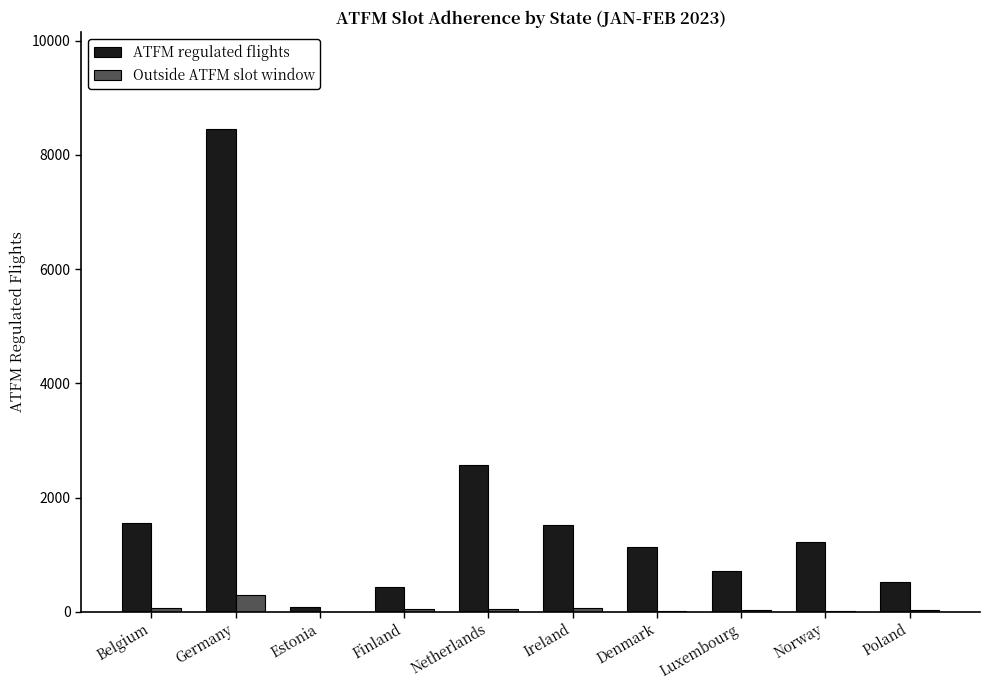

The value of ATFM regulated flights at Germany is 8459. True or false?

True